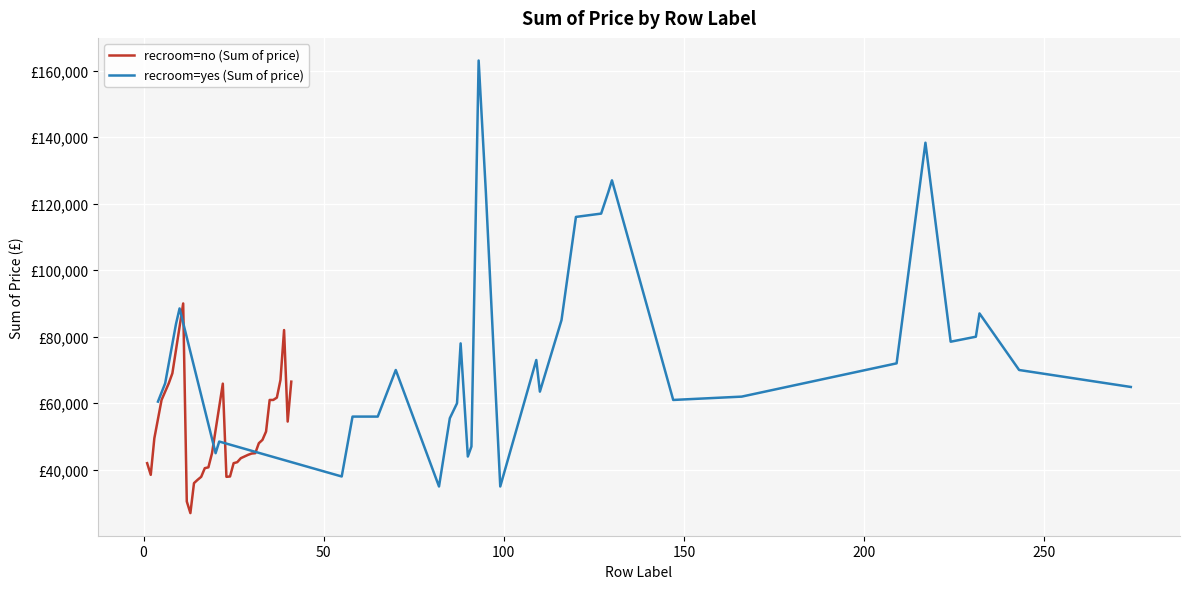

Reading left to right, extract all data points from this chart.

recroom=no (Sum of price): 42000	38500	49500	61000	66000	69000	90000	30500	27000	36000	37000	37900	40500	40750	45000	65900	37900	38000	42000	42300	43500	44000	44500	44900	45000	48000	49000	51500	61000	61000	61700	67000	82000	54500	66500
recroom=yes (Sum of price): 60500	66000	83800	88500	45000	48500	38000	56000	56000	70000	35000	55500	60000	78000	44000	47000	163000	123500	35000	73000	63500	85000	116000	117000	123500	127000	61000	62000	72000	138300	78500	80000	87000	70000	64900